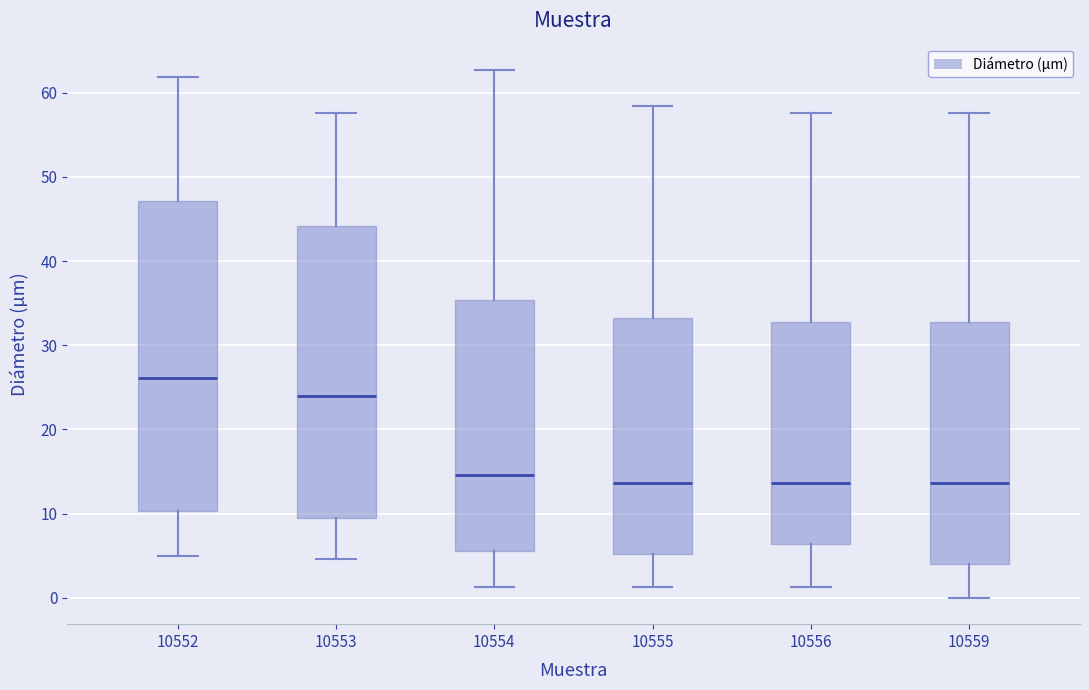

Reading left to right, transcribe this box plot: for each box, give where its median line is, the range the box spans, and where its two whiskers end, as read against the y-axis. The values are not printed on the chart, so give them approximately, as read against the axis.

10552: median 26, box 10 to 47, whiskers 5 to 62
10553: median 24, box 9 to 44, whiskers 5 to 58
10554: median 15, box 6 to 35, whiskers 1 to 63
10555: median 14, box 5 to 33, whiskers 1 to 58
10556: median 14, box 6 to 33, whiskers 1 to 58
10559: median 14, box 4 to 33, whiskers 0 to 58